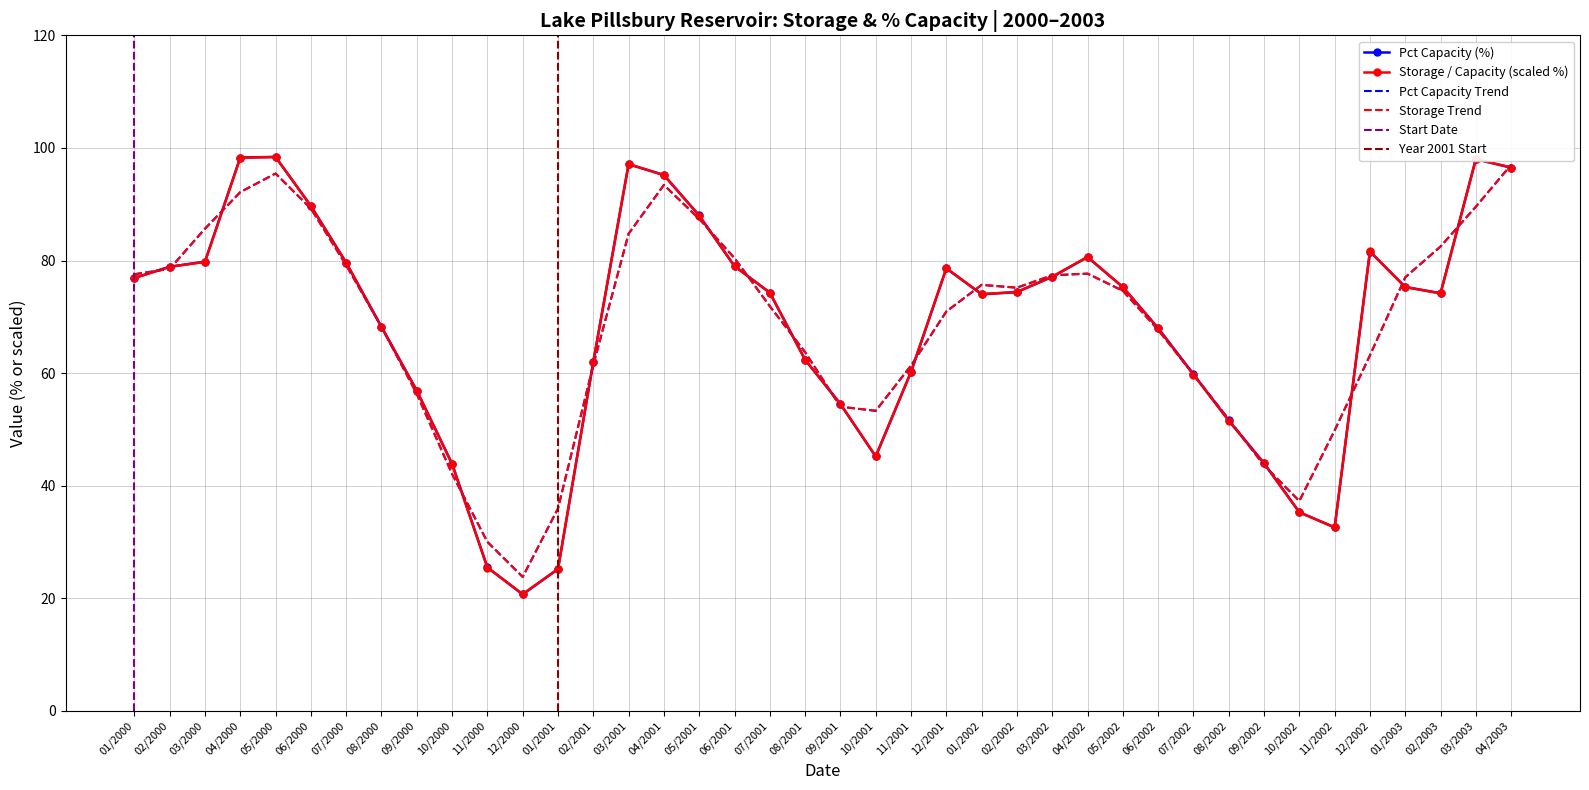

At which label does Pct Capacity (%) reach its peak?

05/2000